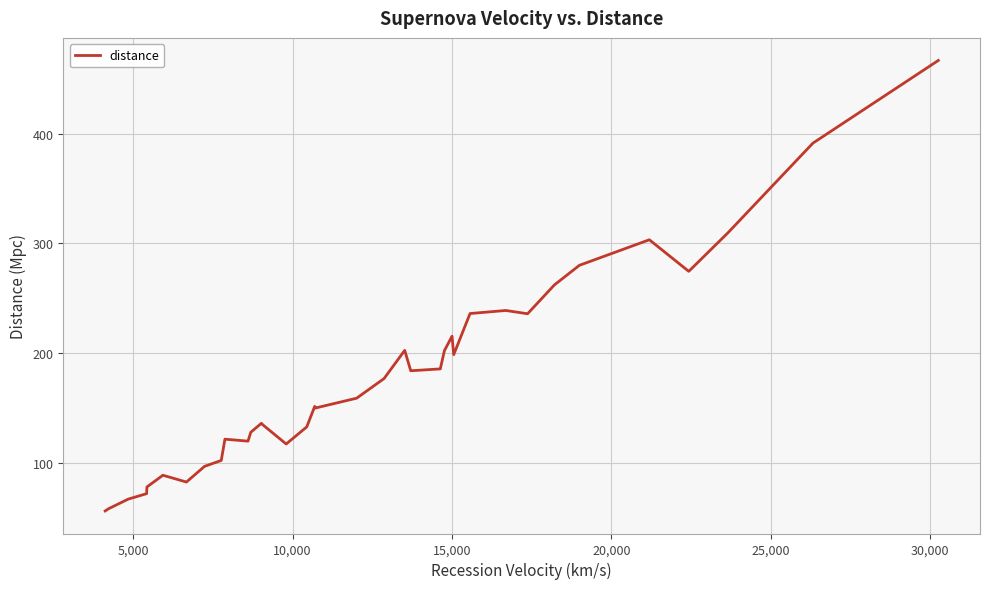

Does the chart display data point markers on the line(s)?

No